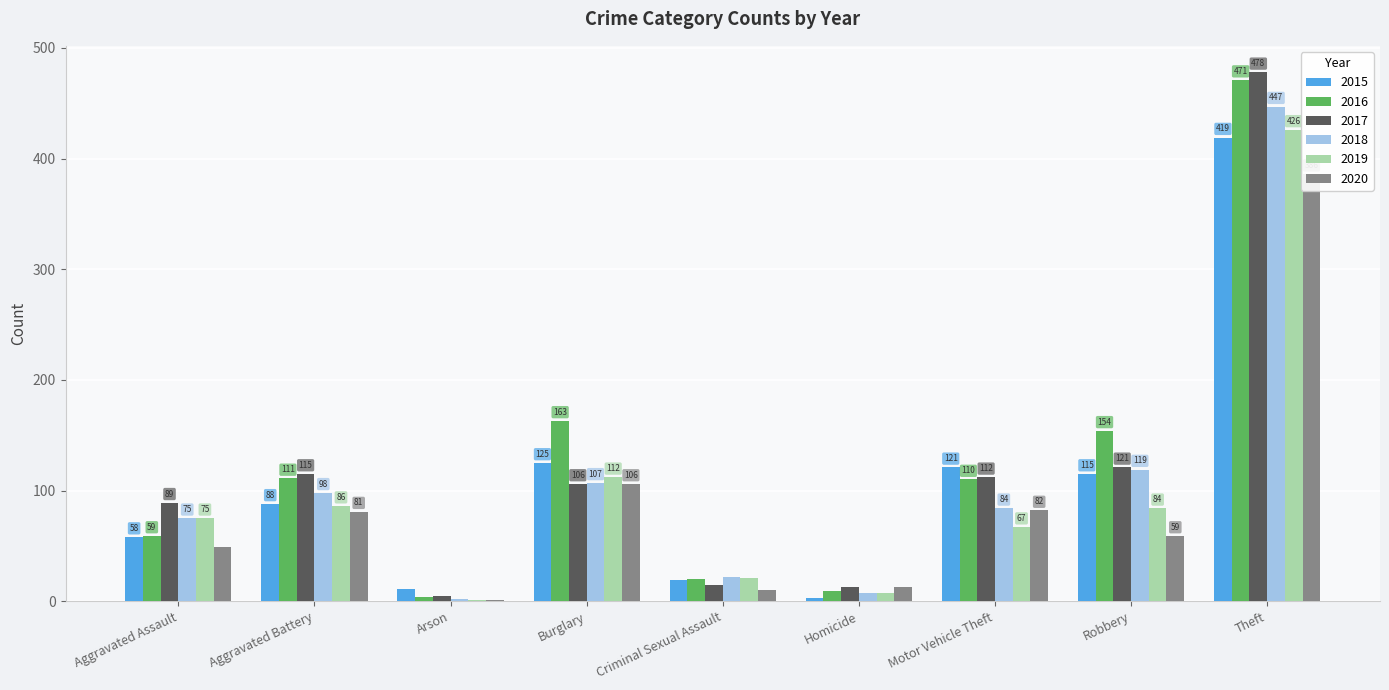

Which series has the largest total across all categories?

2016